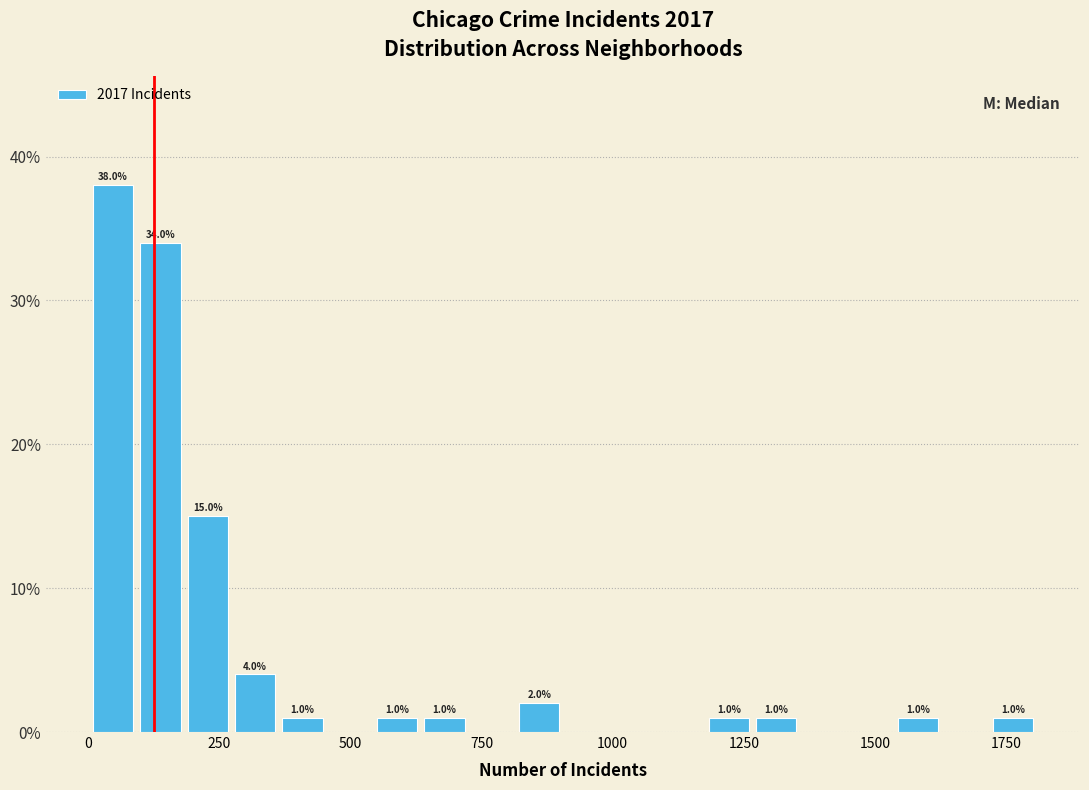

Read against the x-axis, roughly where is the centre of the tallest bar?

50